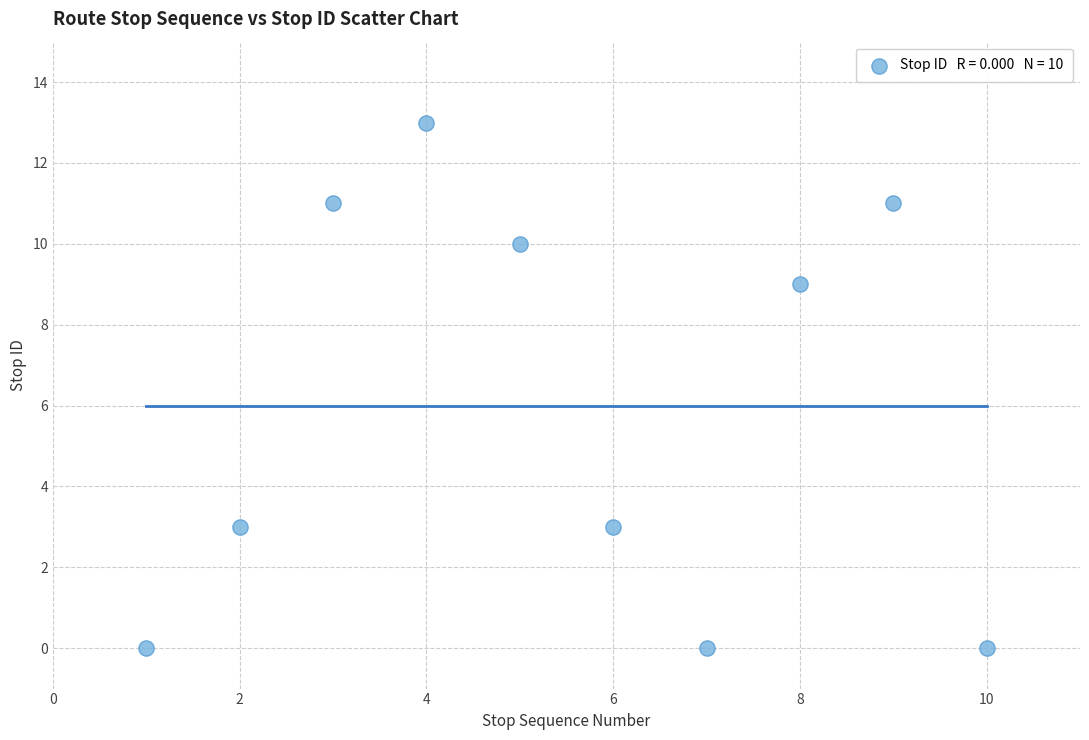

What is the range of Y values (max minus min)?

13